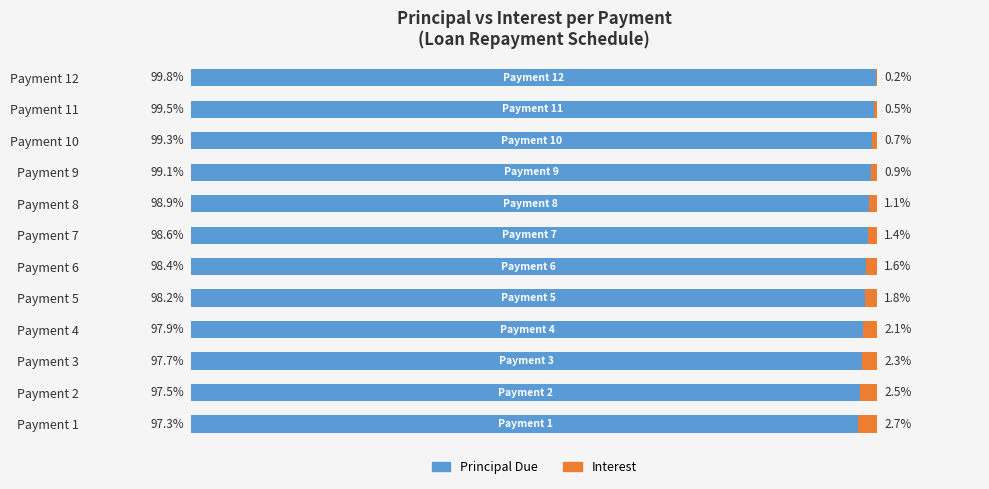

Which category has the highest value in the Principal Due series?

Payment 12